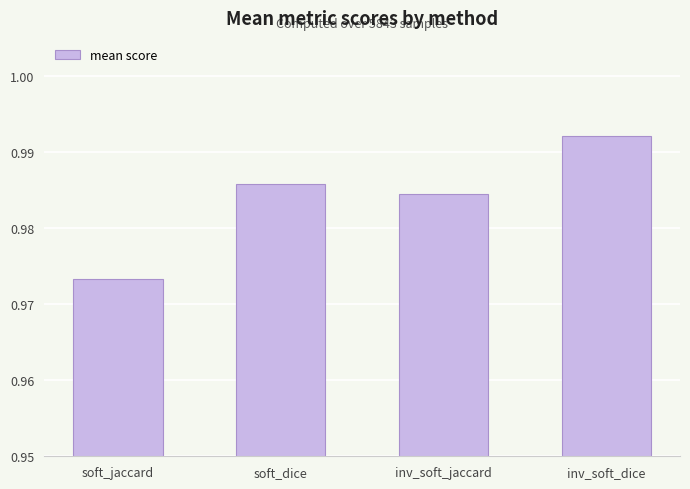

What is the label of the 2nd bar from the left?

soft_dice